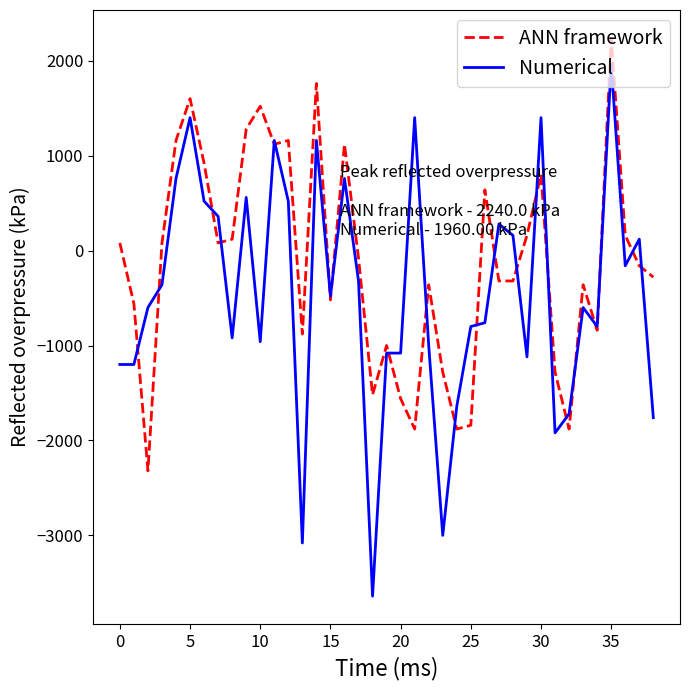

Which series has the largest range (max minus min)?

Numerical